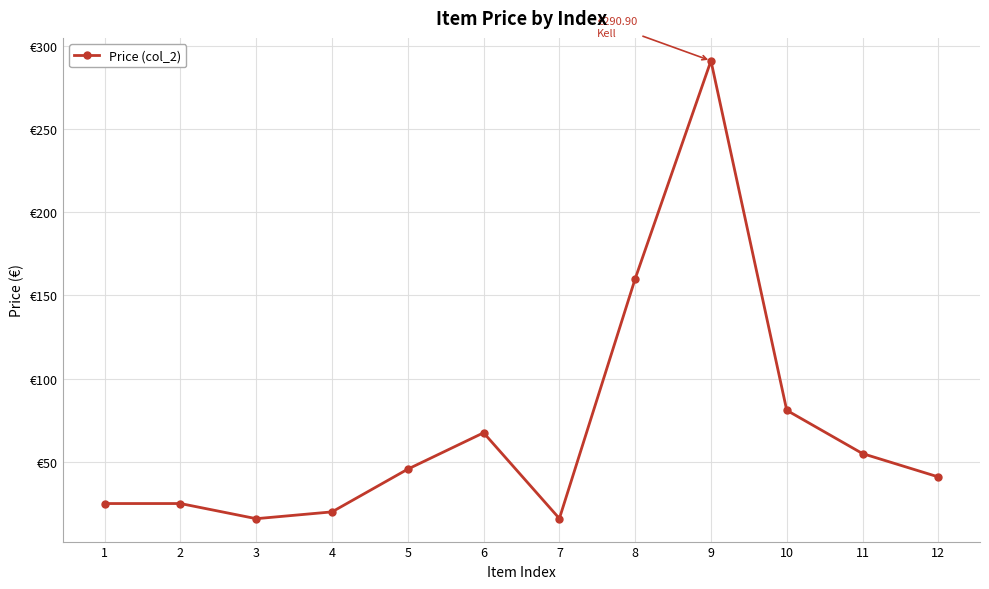

Reading left to right, extract all data points from this chart.

1=25.0	2=25.0	3=15.9	4=20.0	5=45.7	6=67.5	7=16.0	8=160.0	9=290.9	10=81.0	11=55.0	12=41.0